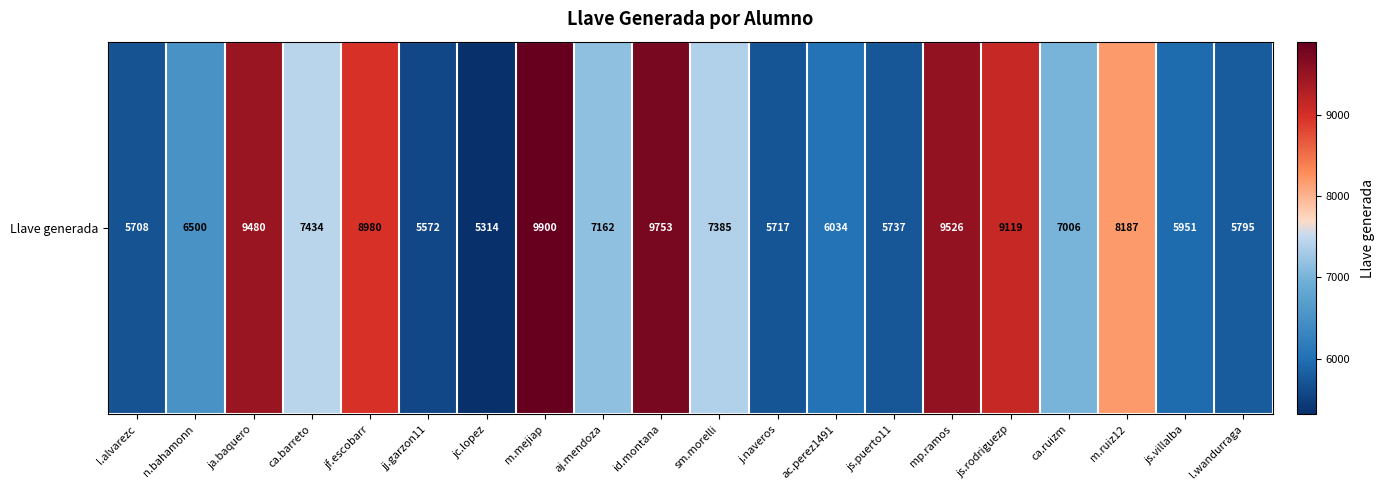

The chart shows a value of 5737 at js.puerto11. True or false?

True